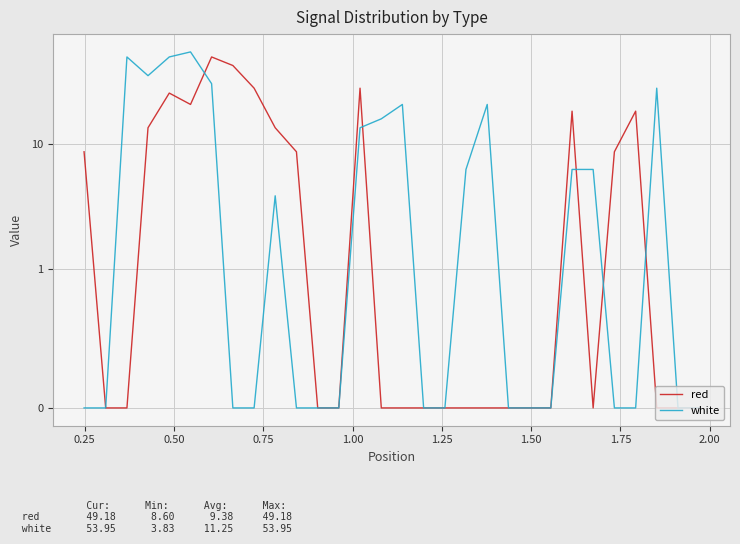

Rank the series by their maximum value, from lowest to highest.

red, white